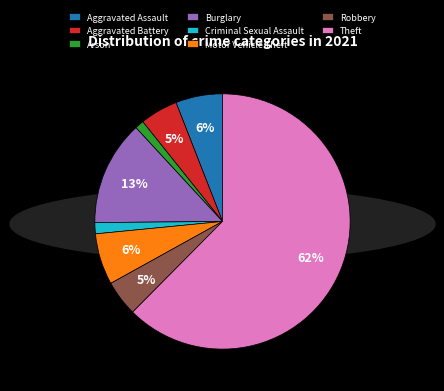

Is Theft the majority of the pie?

Yes